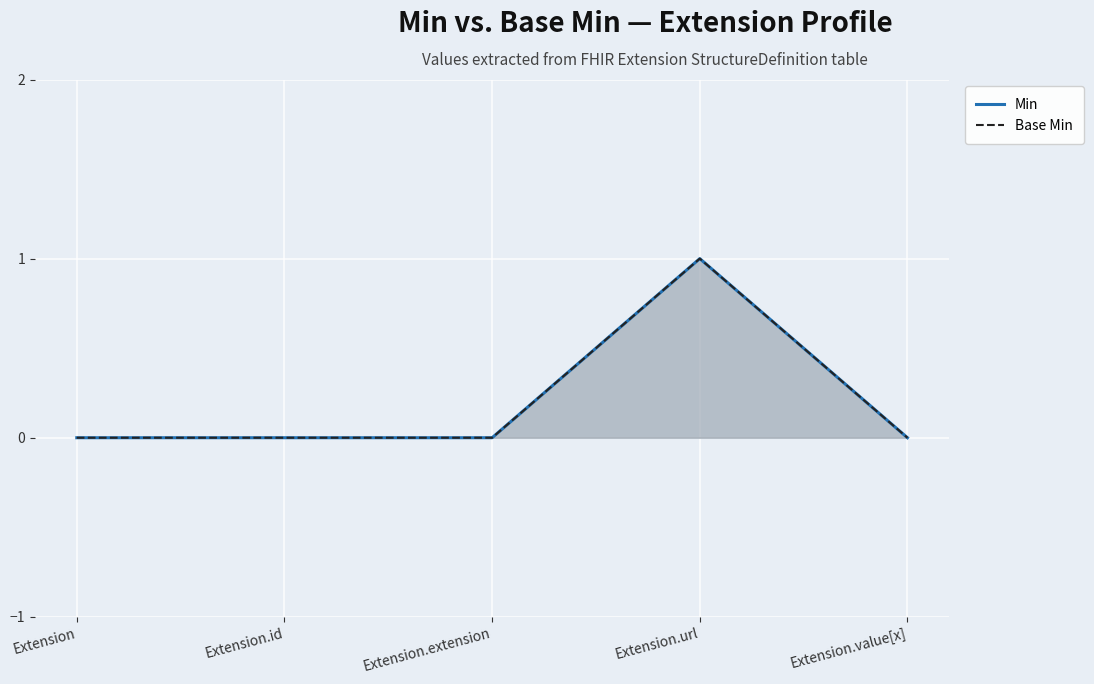

True or false: Base Min has a value of 0 at Extension.value[x].

True